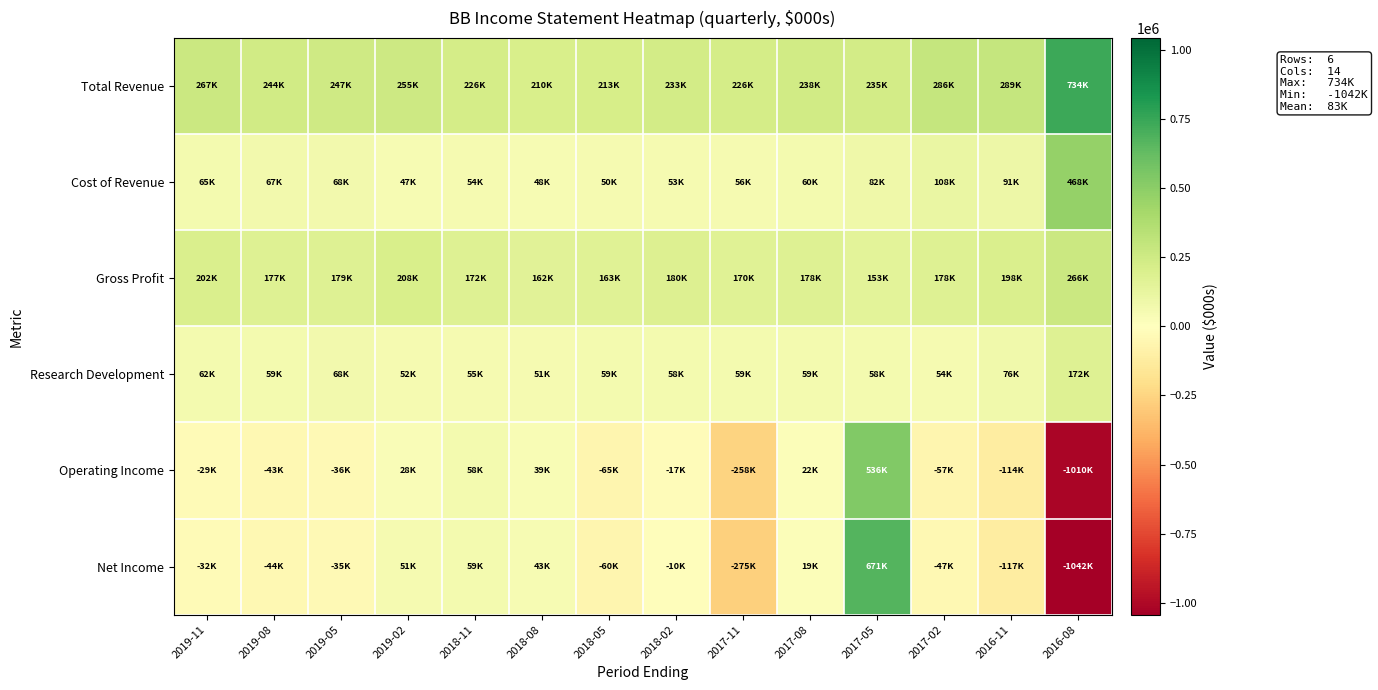

Which has a higher value, 2018-02 or 2017-02?

2017-02